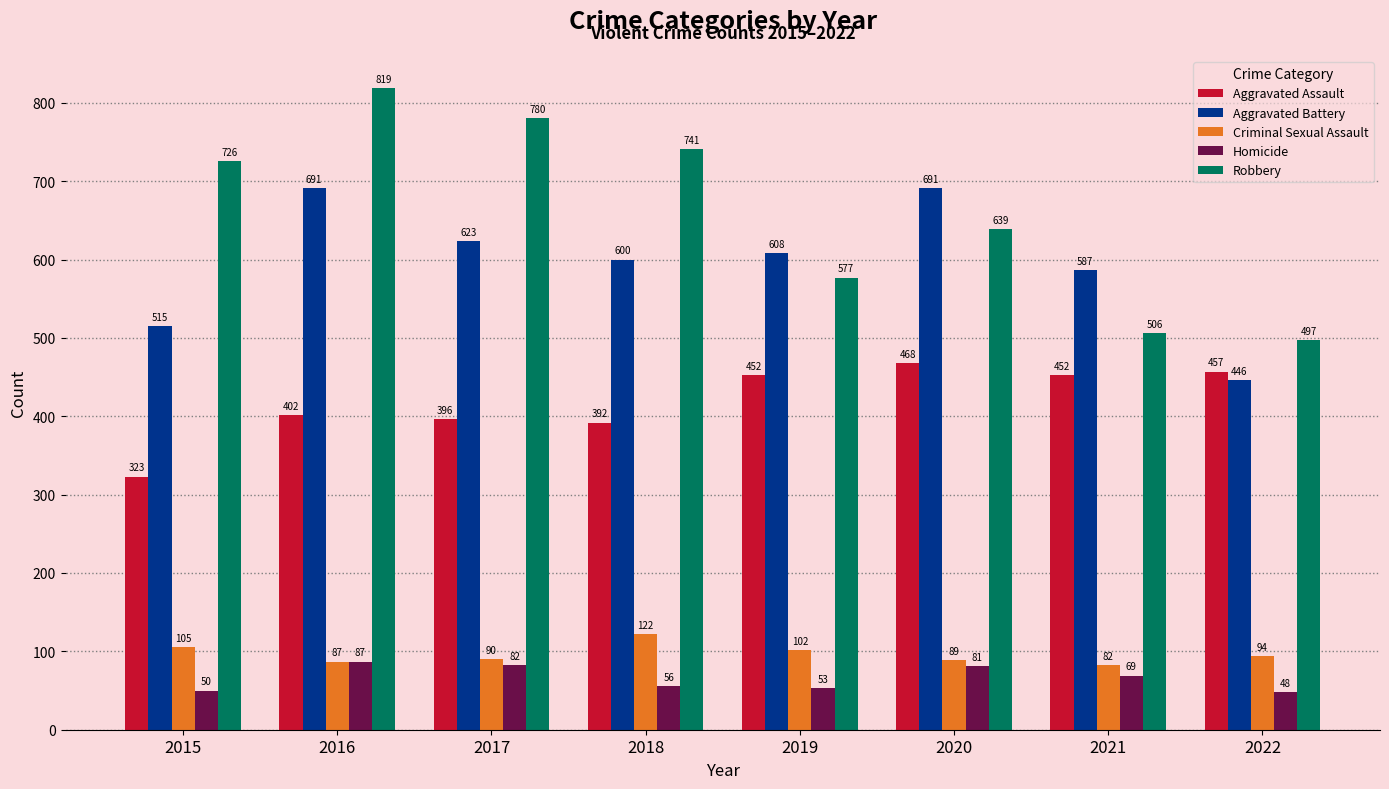

Which series has the largest total across all categories?

Robbery